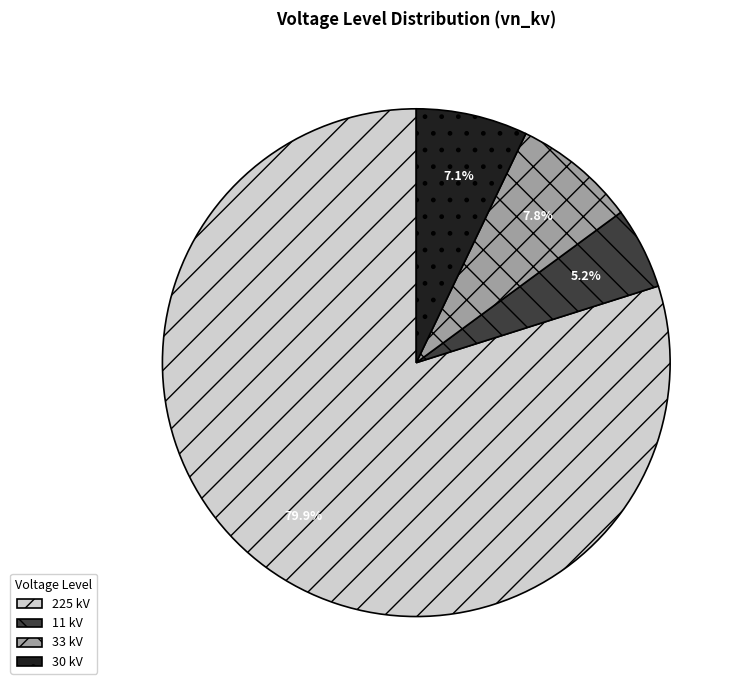

How many slices are in this pie chart?

4